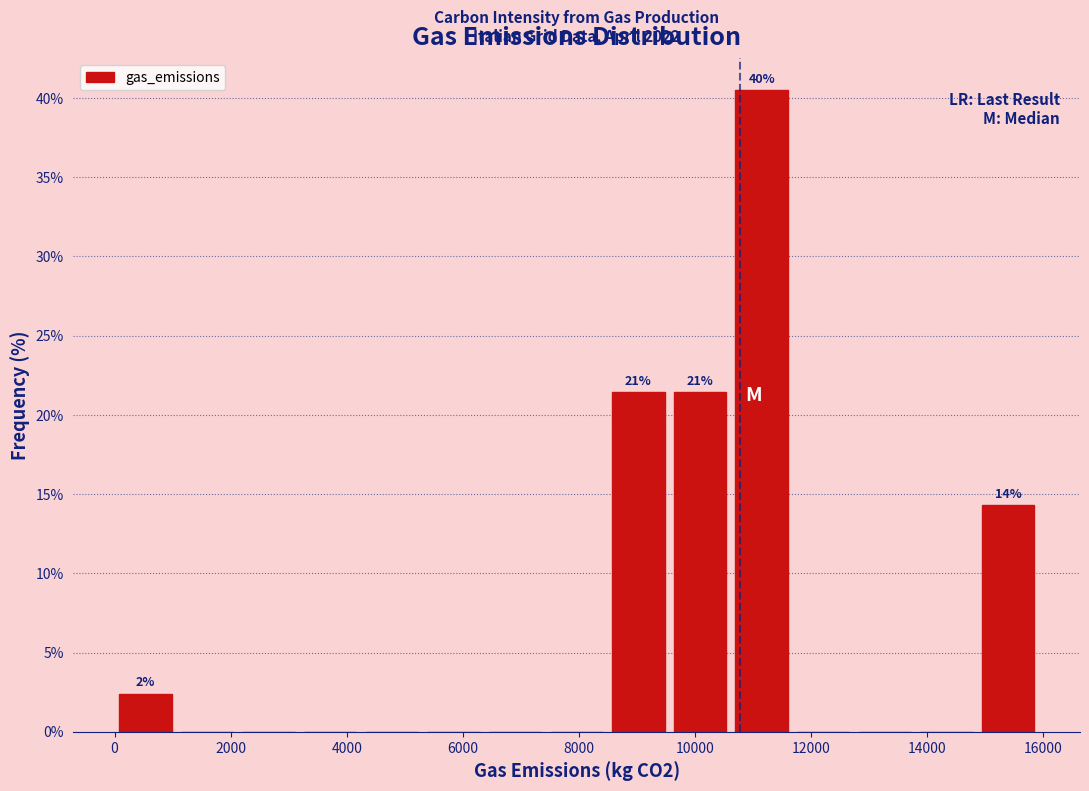

Over which range of the x-axis is the bar tallest?

10600 to 11600